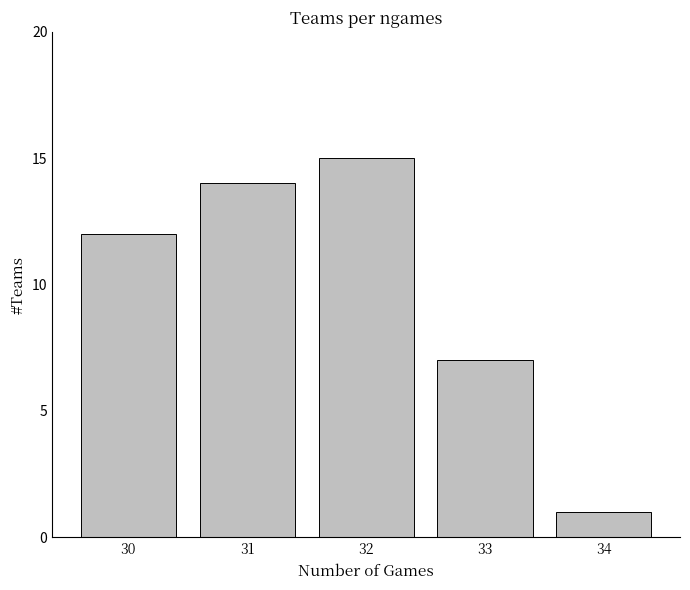

Are the bars horizontal?

No